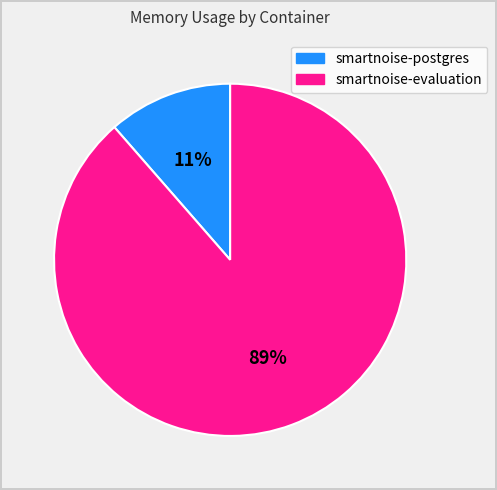

Is the sum of smartnoise-evaluation and smartnoise-postgres greater than half?

Yes